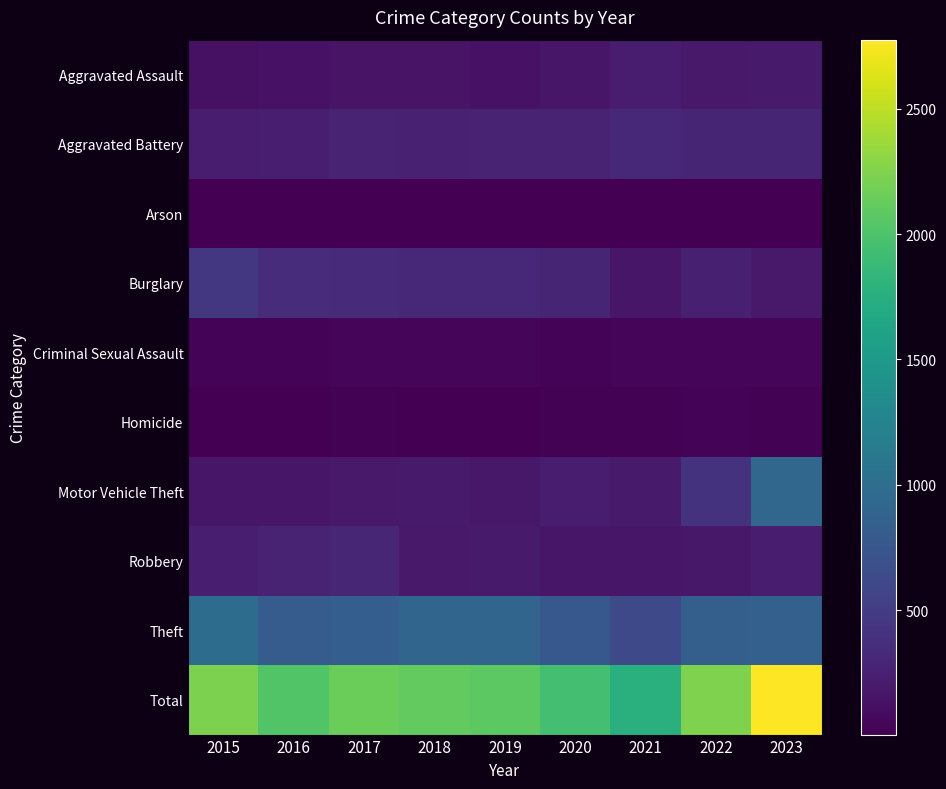

What is the spread (max minus min) of values at 2018?

2100